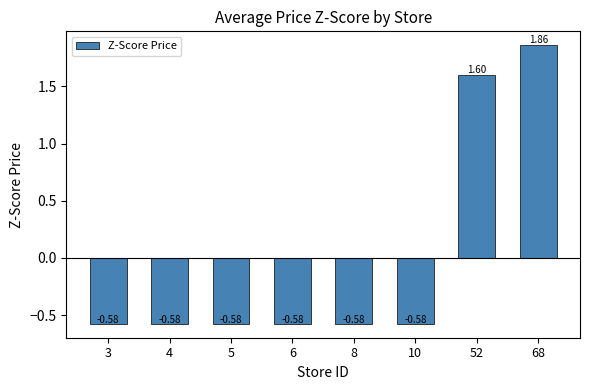

What is the difference between the maximum and minimum values?

2.4